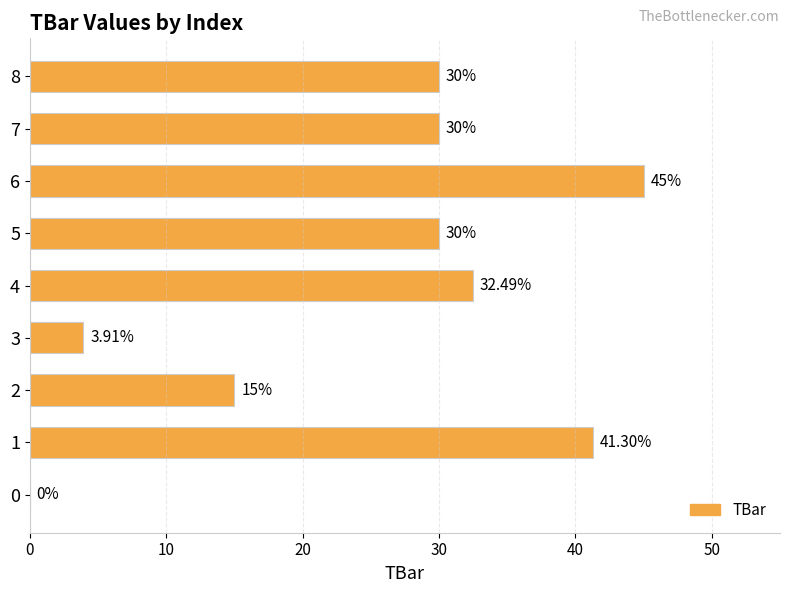

What is the change in value from 0 to 5?

+30.0